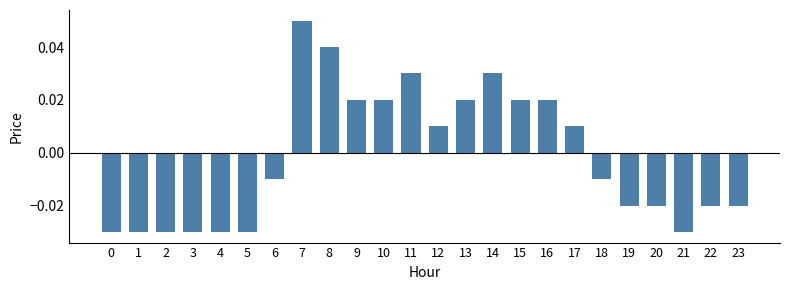

True or false: the data shows 0.0 at 7.

False